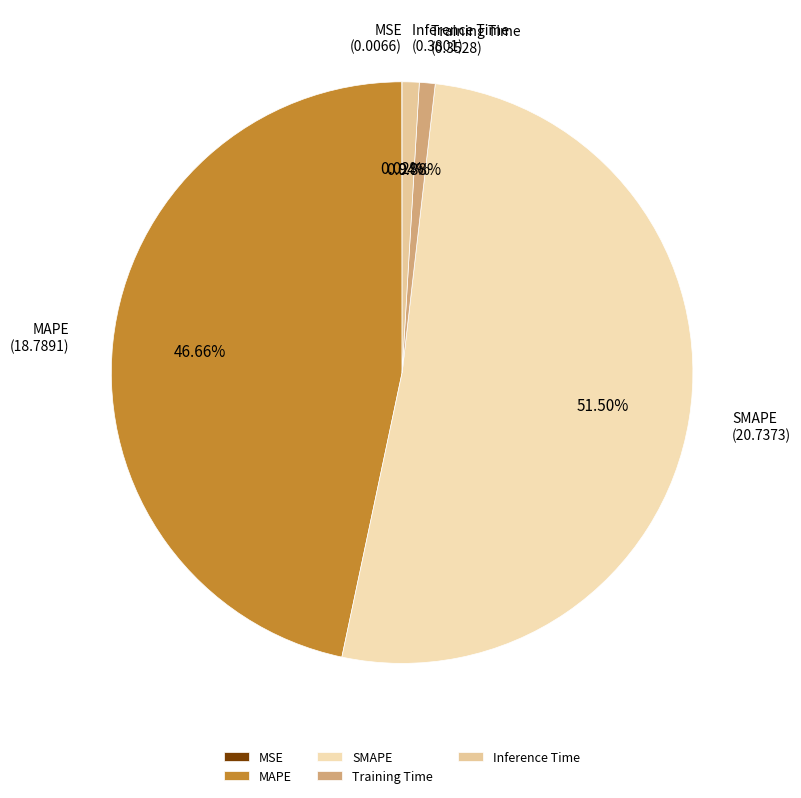

Is there any slice that represents more than half of the pie?

Yes